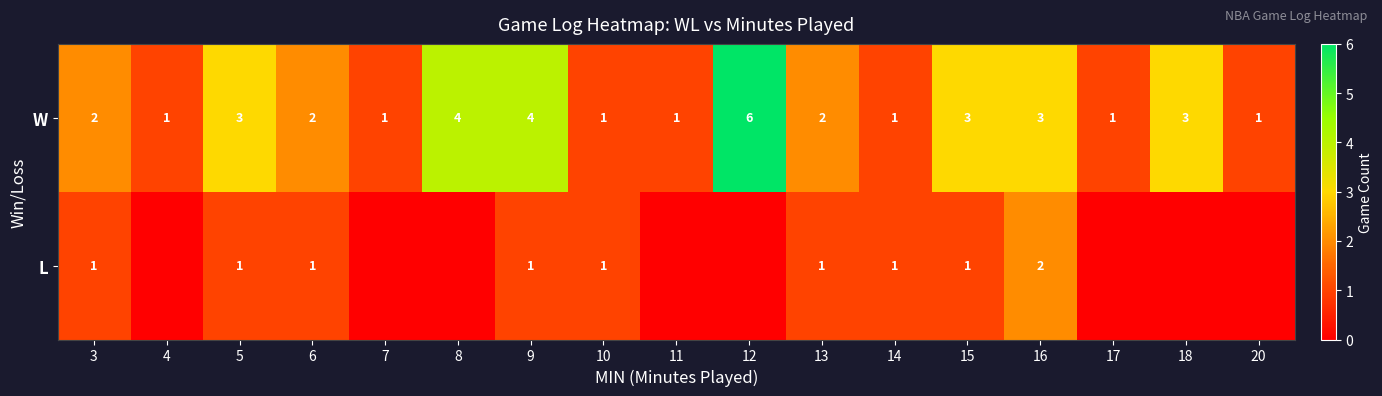

What is the difference between the maximum and minimum values in the W series?

5